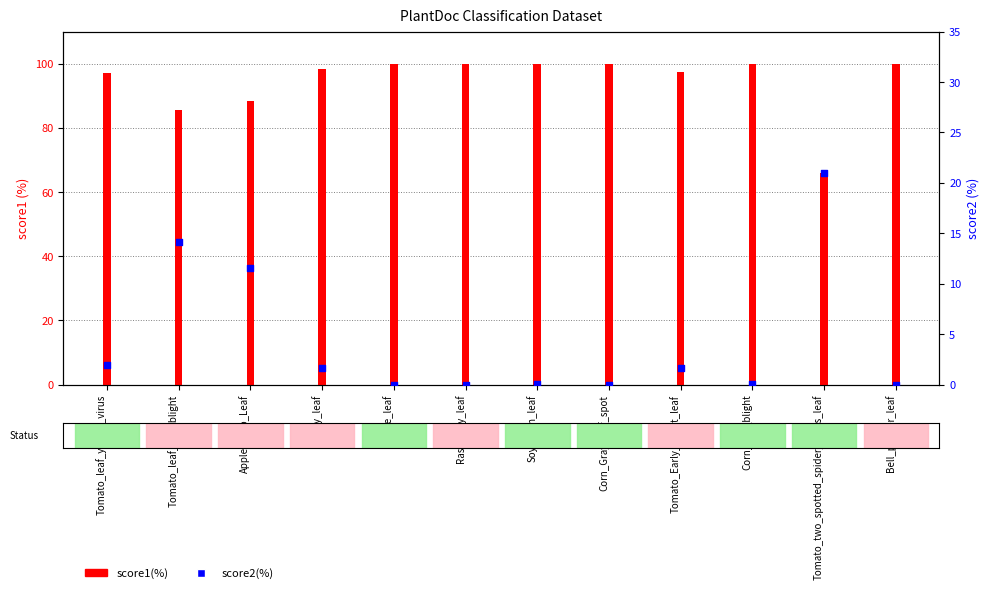

At which category is the sum across all series the highest?

Apple_Scab_Leaf